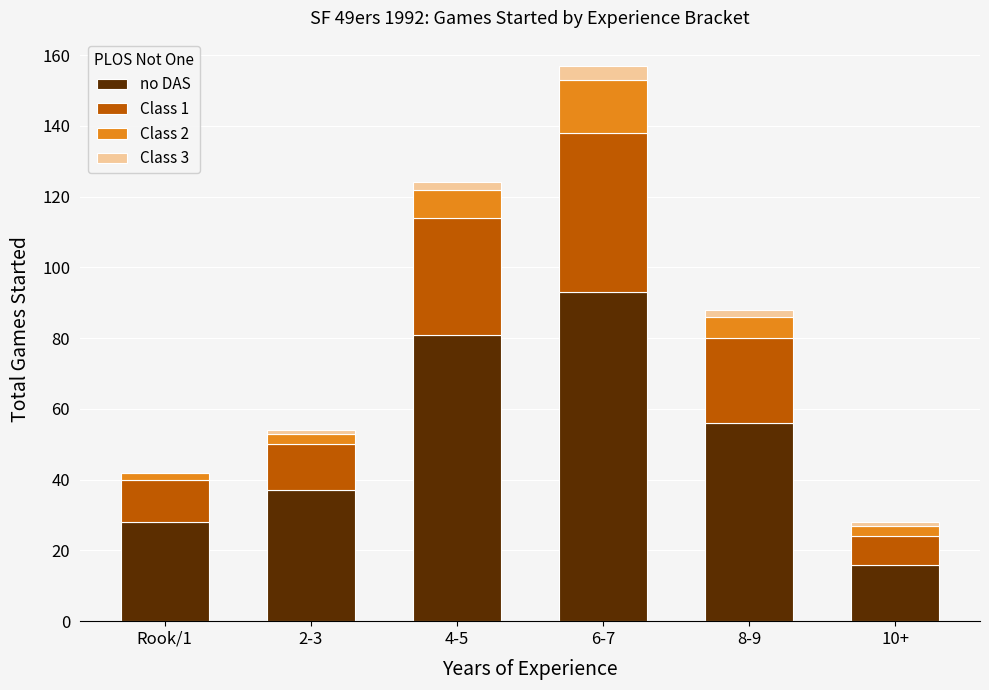

Are the bars horizontal?

No